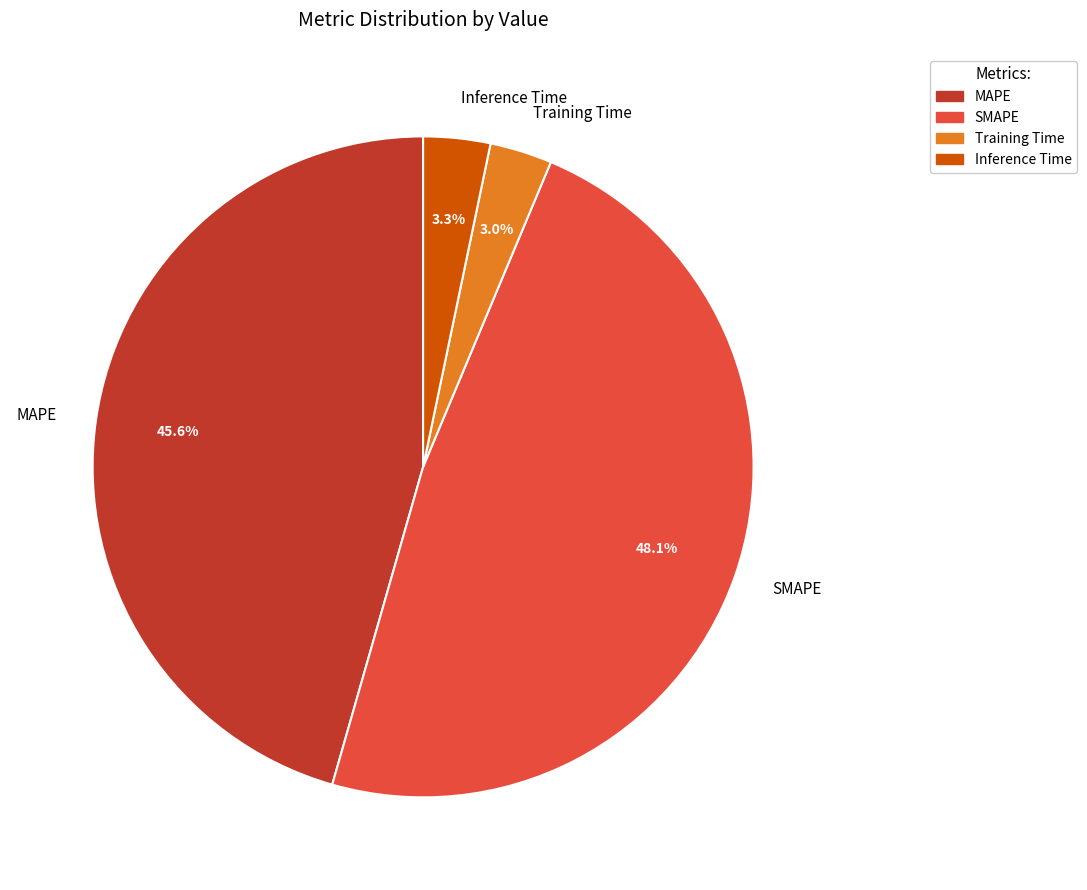

Which has a higher value, Inference Time or SMAPE?

SMAPE